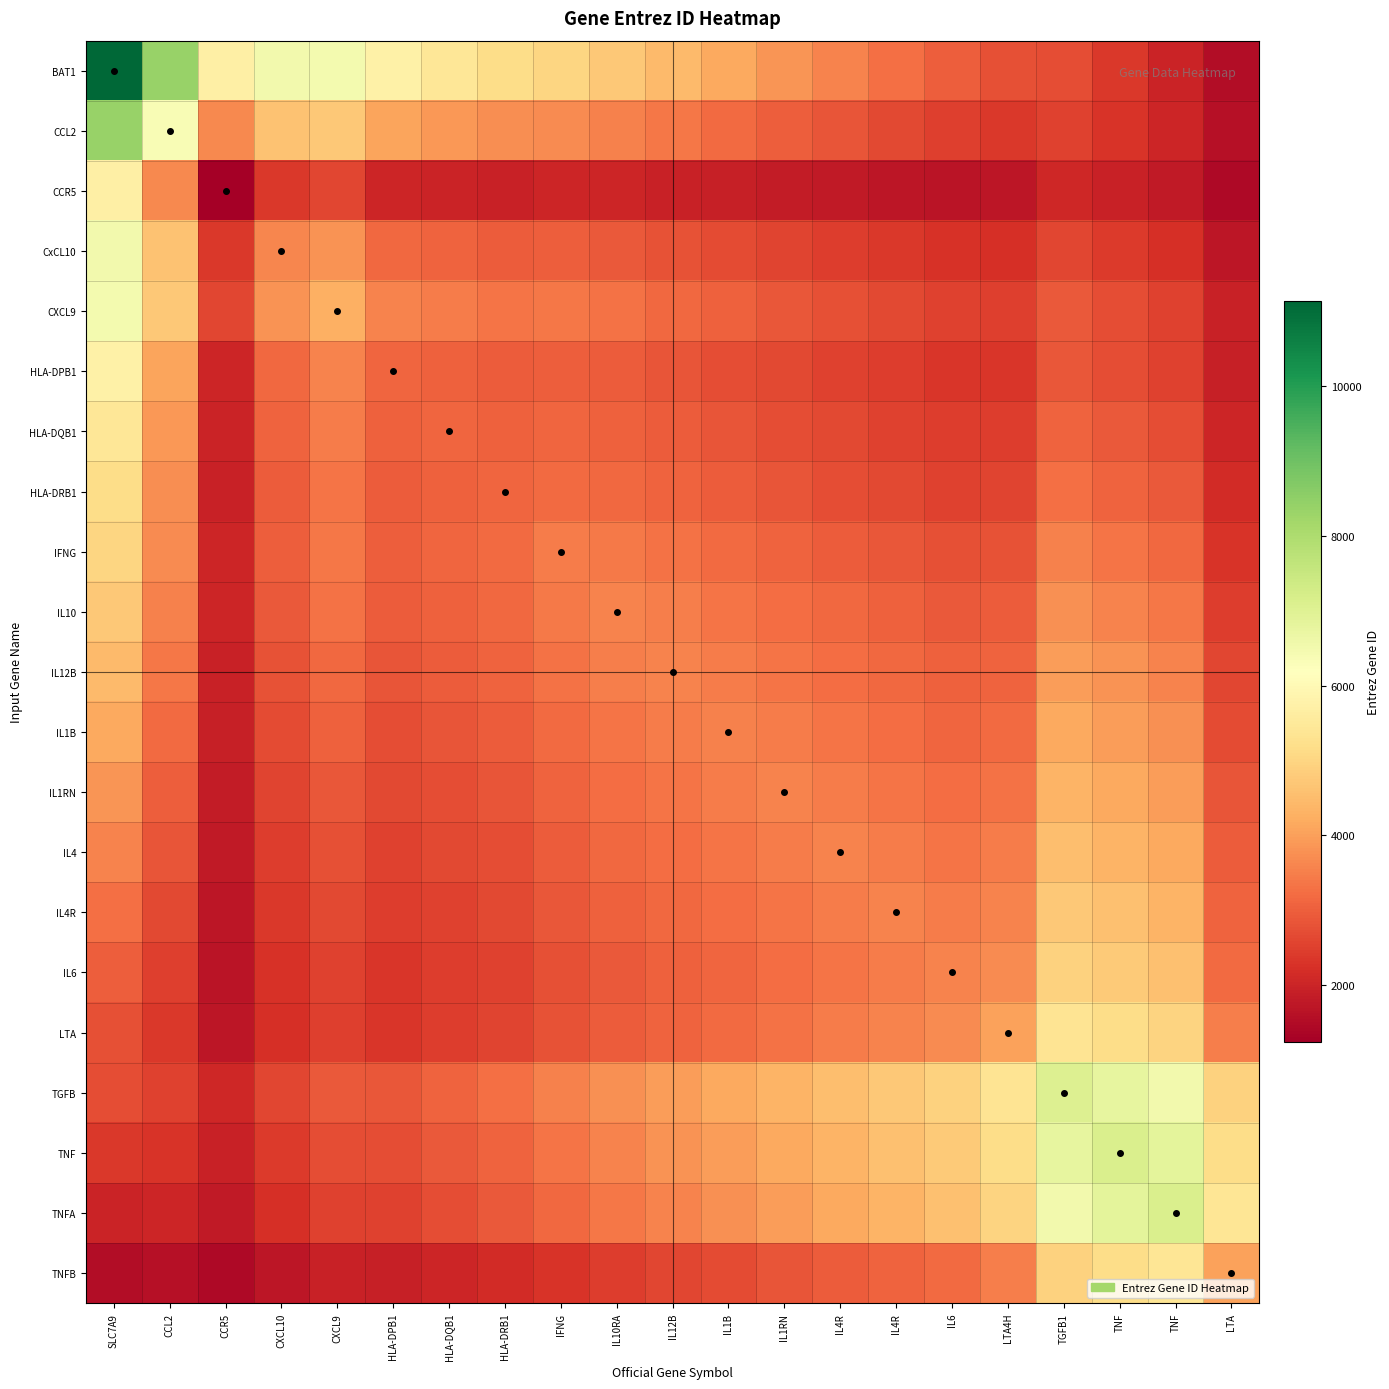

What is the spread (max minus min) of values at TNF?

5188.8